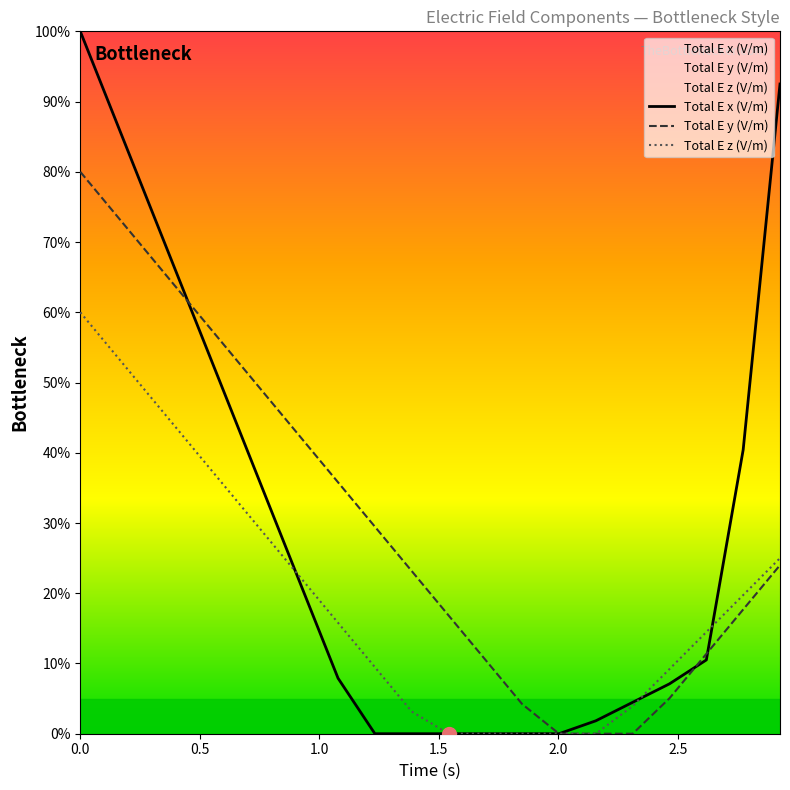

List the series in order of their peak value, highest first.

Total E x (V/m), Total E y (V/m), Total E z (V/m)